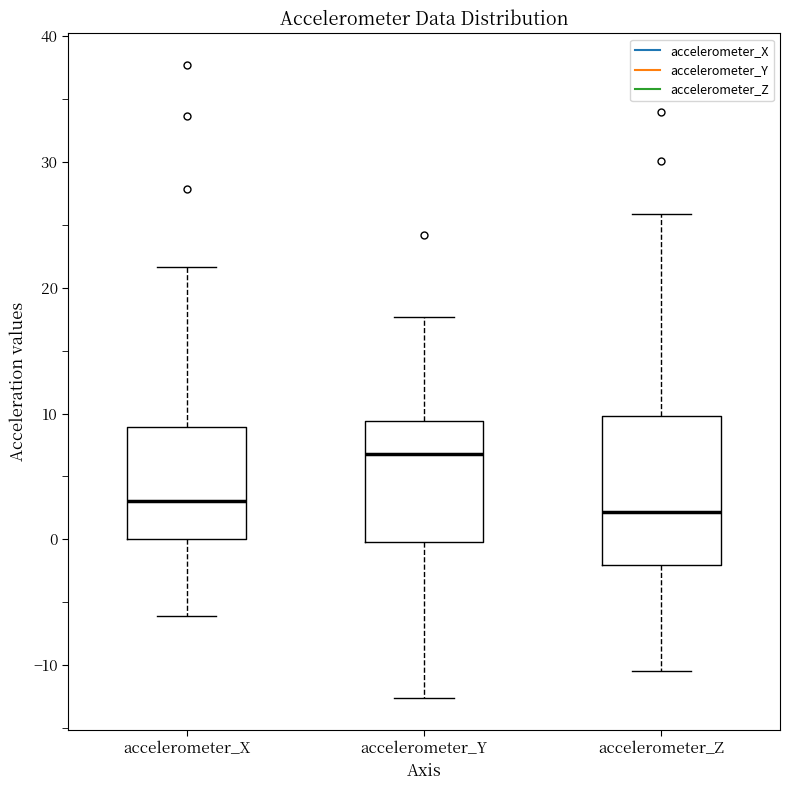

Reading left to right, read every box against the y-axis: the position of its median line, the range the box covers, and the ends of its whiskers. The values are not printed on the chart, so give them approximately, as read against the axis.

accelerometer_X: median 3, box 0 to 9, whiskers -6 to 22
accelerometer_Y: median 7, box 0 to 9, whiskers -13 to 18
accelerometer_Z: median 2, box -2 to 10, whiskers -10 to 26